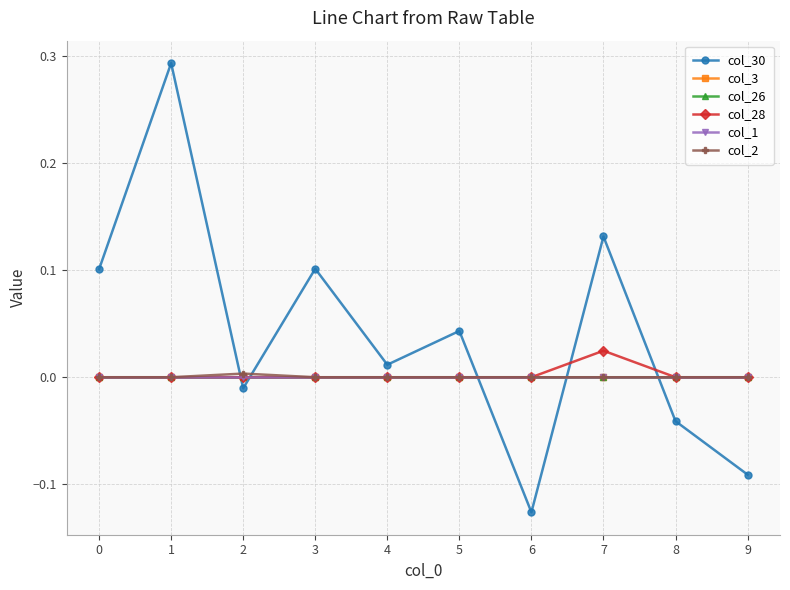

How many interior local peaks does the col_28 series have?

1